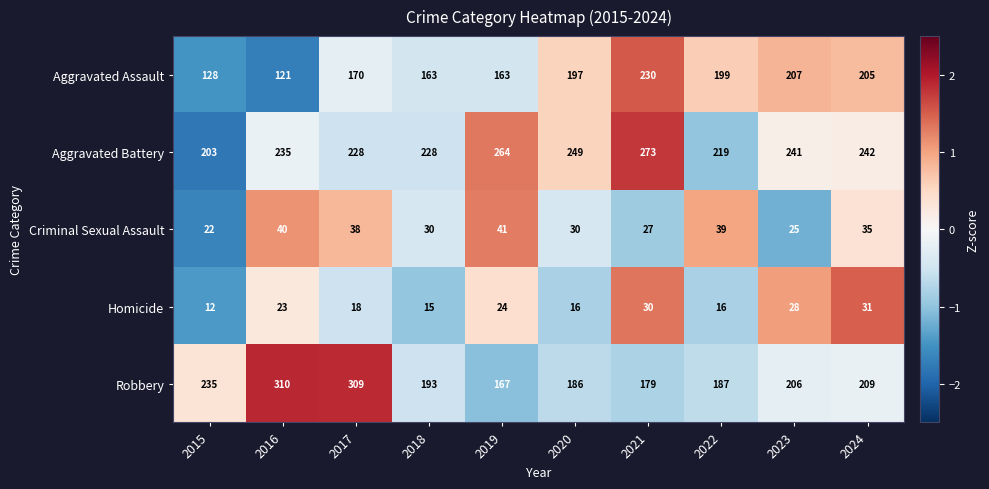

What is the difference between the highest and lowest values at 2021?

246